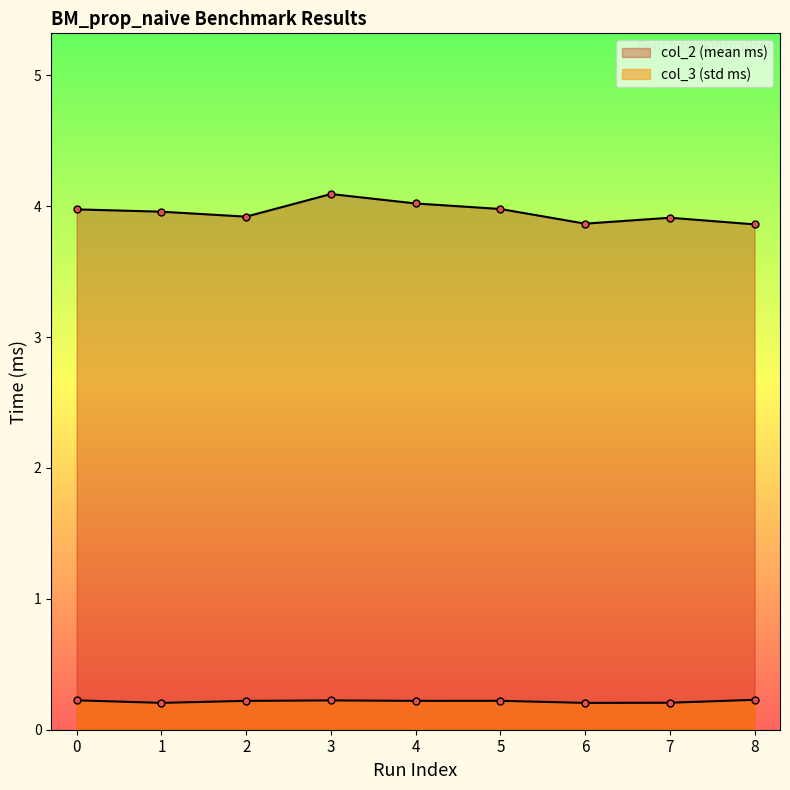

Does the chart display data point markers on the line(s)?

Yes